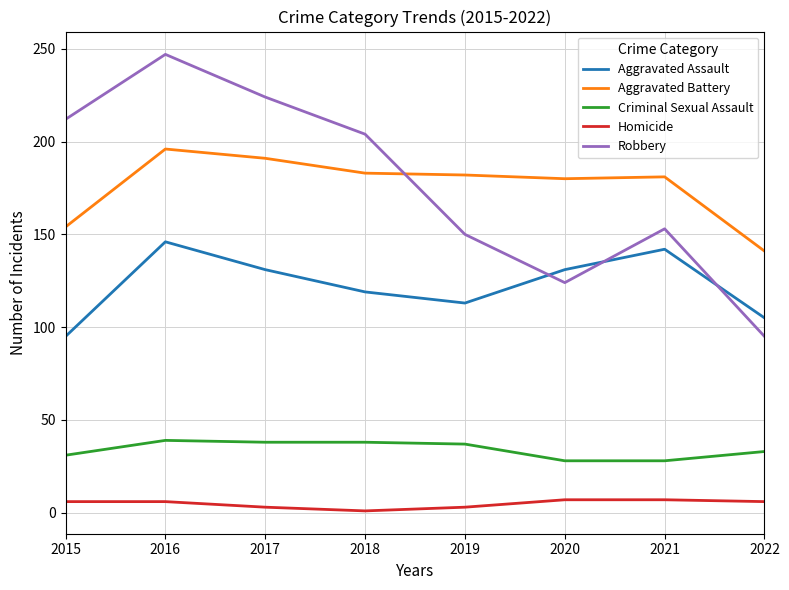

Is it true that Aggravated Assault equals 131 at 2020?

True